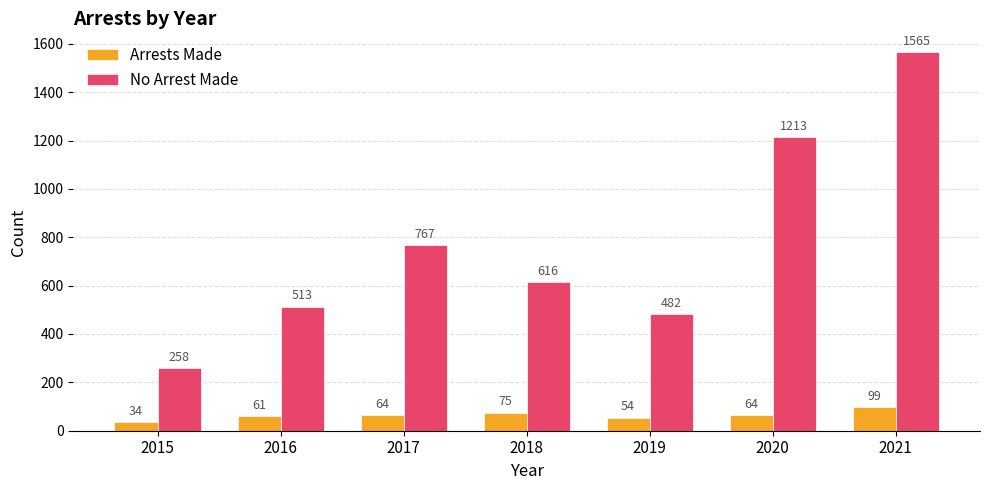

Rank the series by their average value, from lowest to highest.

Arrests Made, No Arrest Made